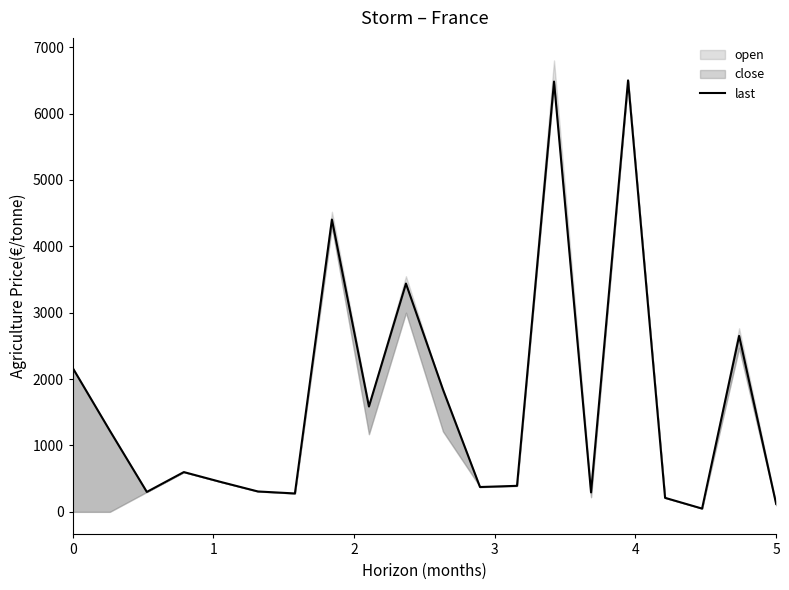

What is the value of the 8th point from the left?

4403